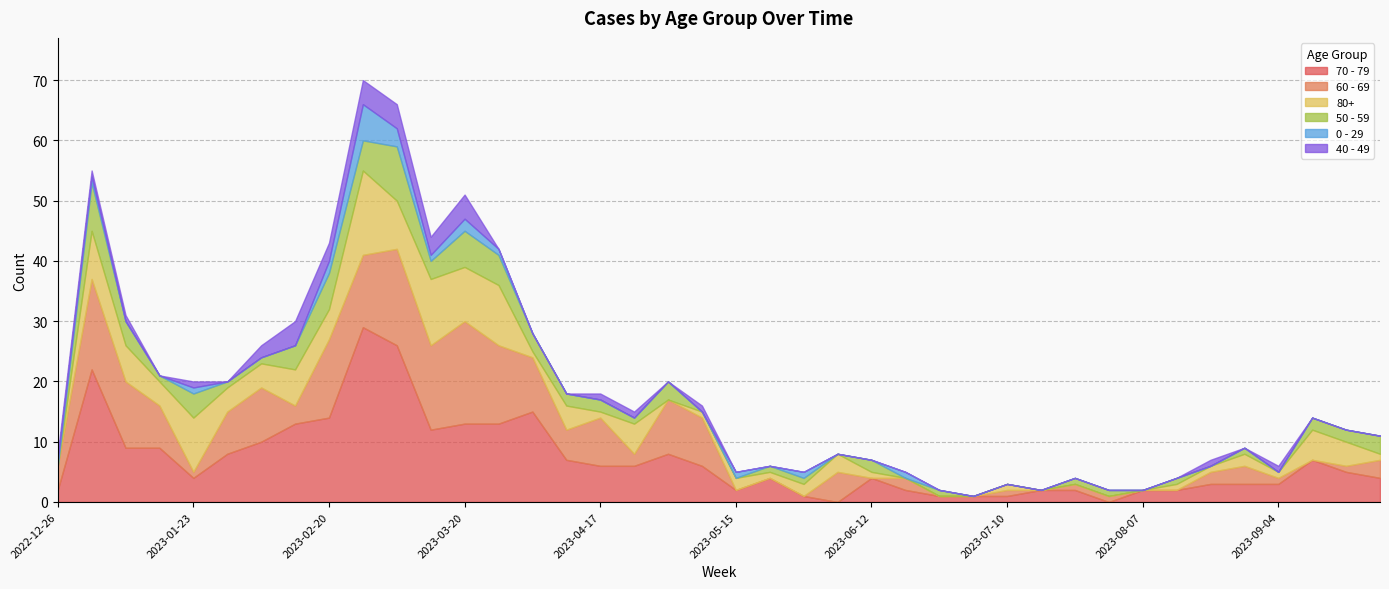

Which series changed the most between 2023-05-15 and 2023-06-26?

80+